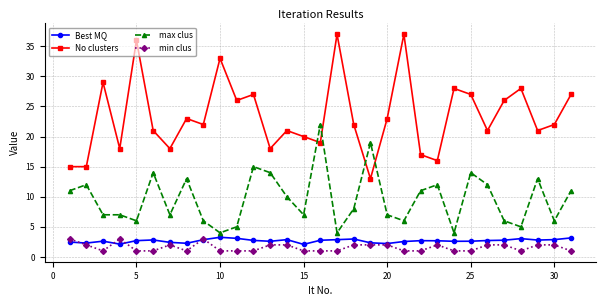

In No clusters, how many points are higher than both neighbors (excluding endpoints)?

10